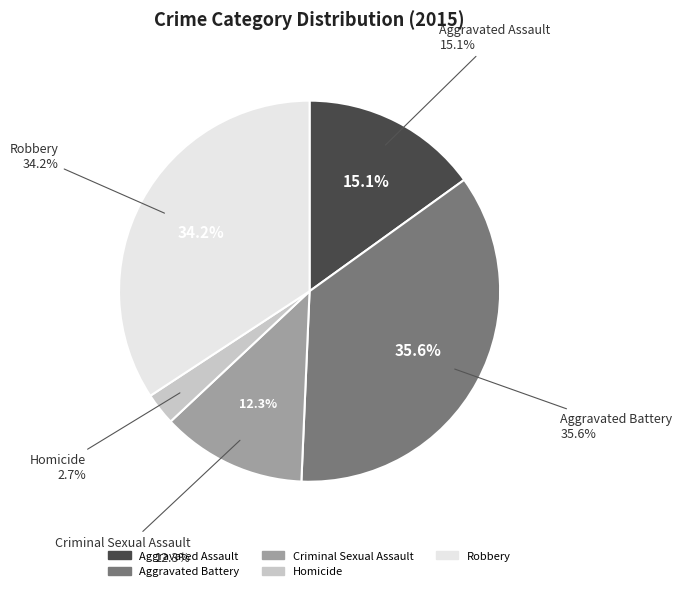

Does Robbery account for over 50% of the chart?

No